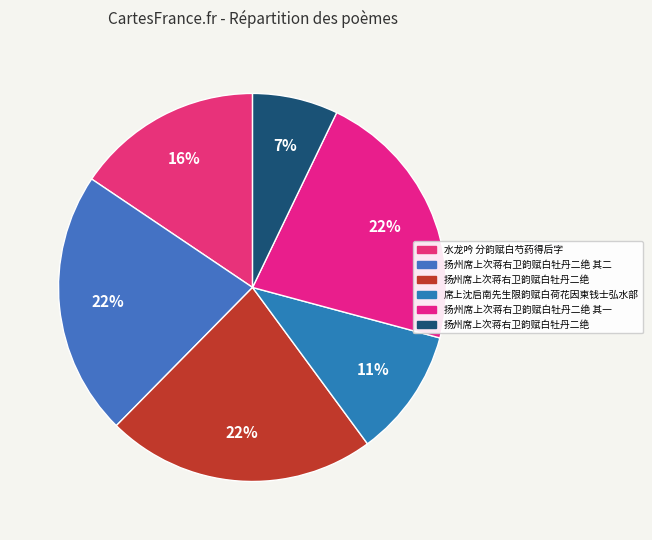

What is the smallest slice in the pie chart?

扬州席上次蒋右卫韵赋白牡丹二绝